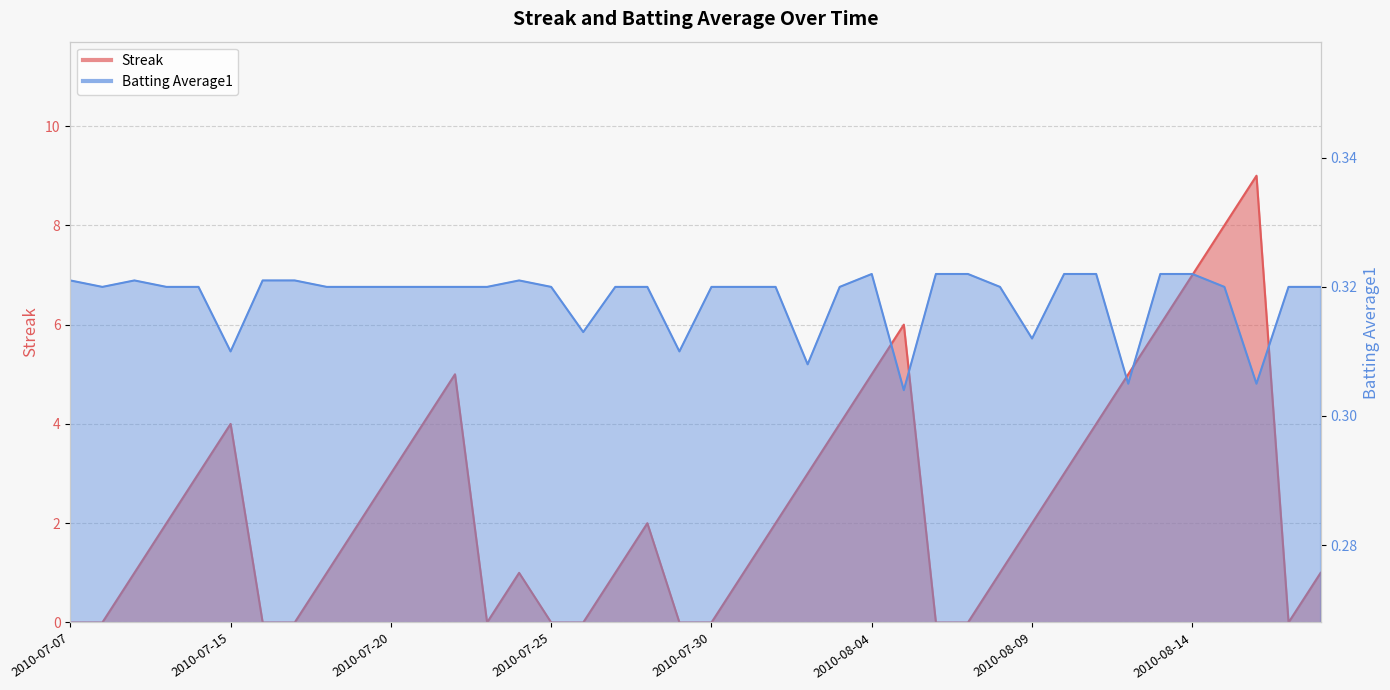

How many Batting Average1 values are between 0 and 1?

40